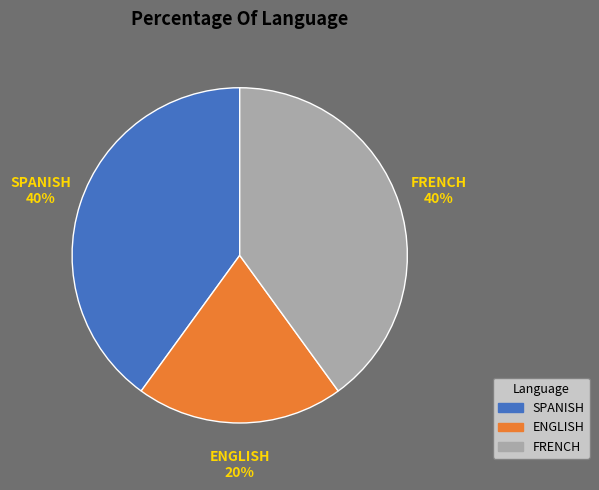

Is the sum of ENGLISH and SPANISH greater than half?

Yes